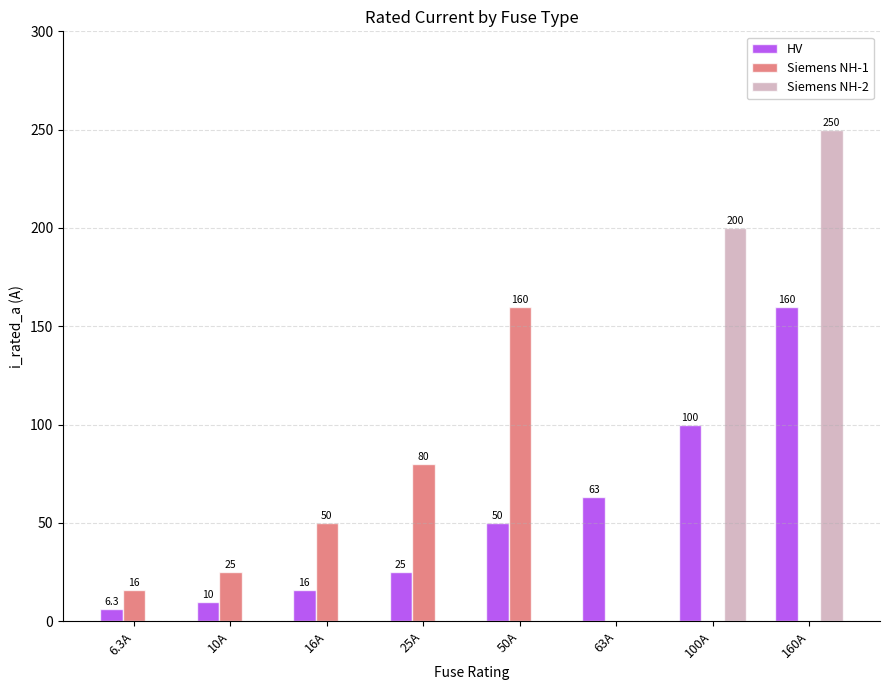

The Siemens NH-2 series shows 112.7 at 16A. True or false?

False